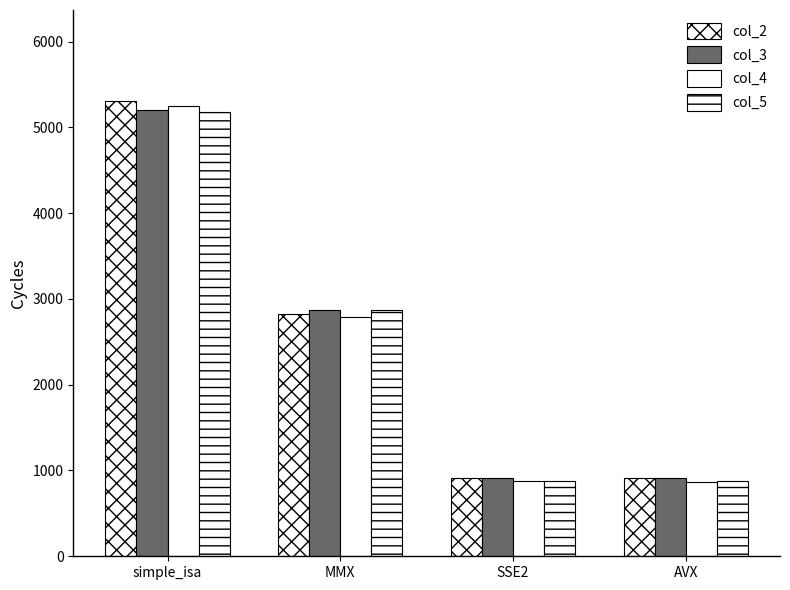

Does the chart contain stacked bars?

No